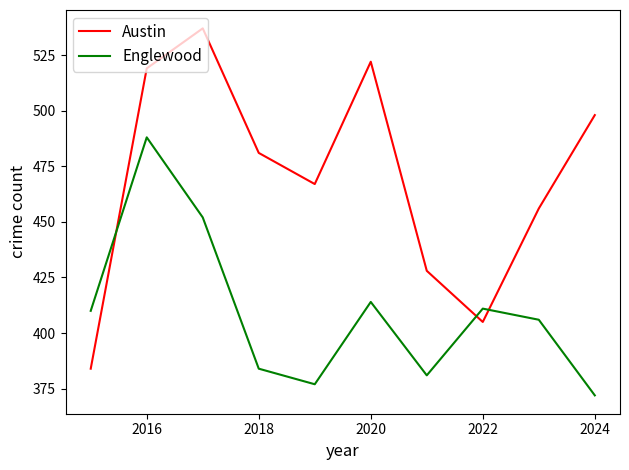

What is the smallest value displayed?

372